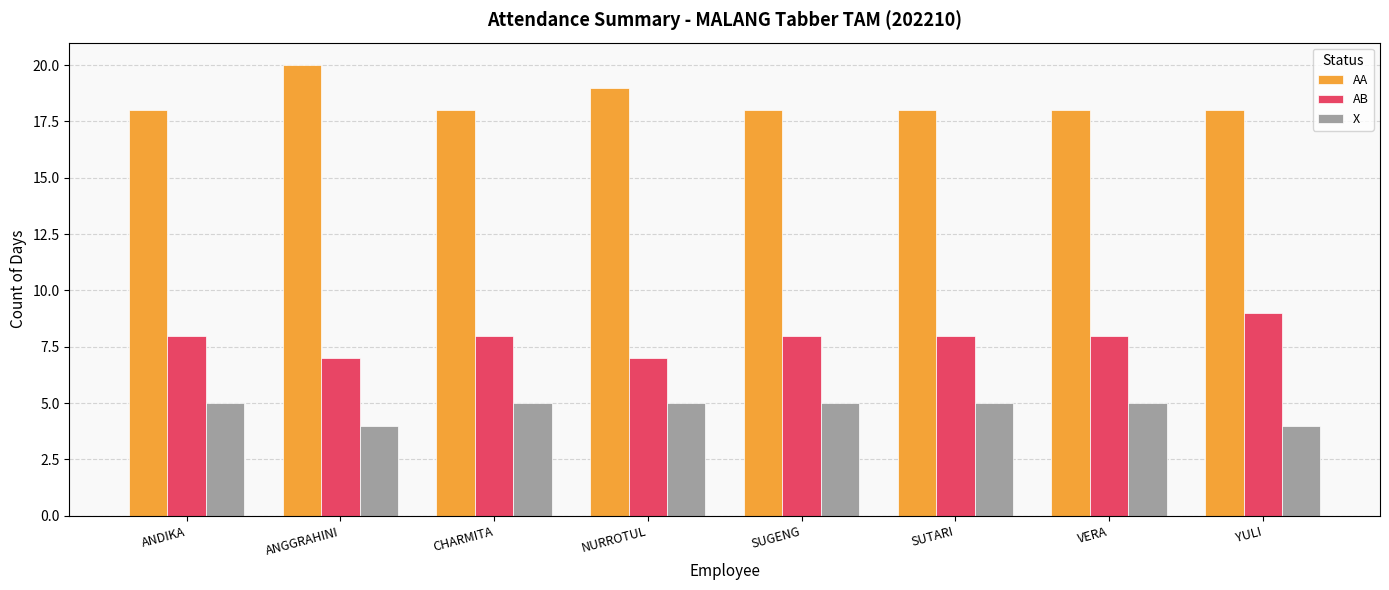

How many bars are there in total?

24